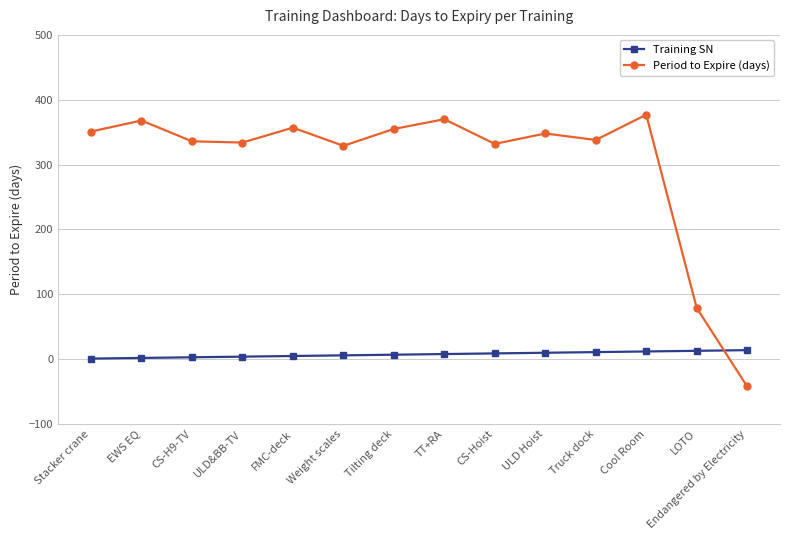

What is the approximate value of Training SN at Endangered by Electricity, to the nearest 5?

15